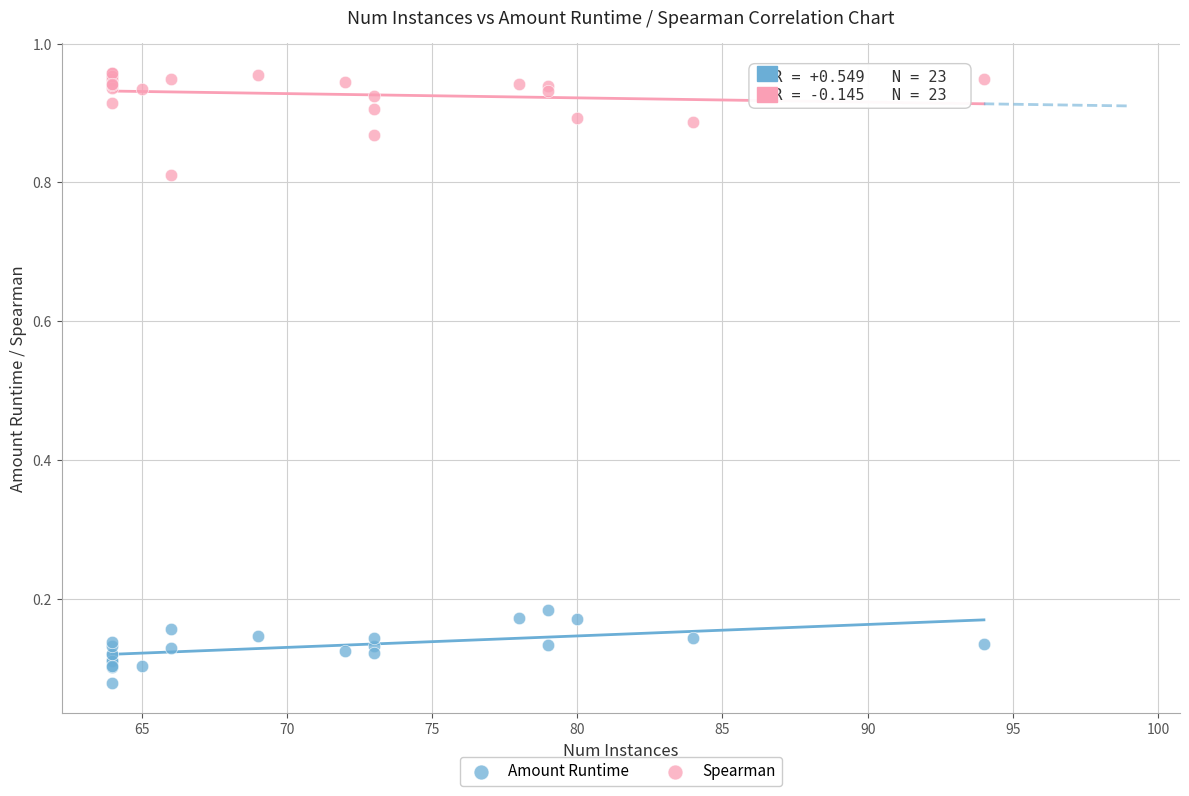

What is the X range (max minus min) for the scatter plot?

30.0